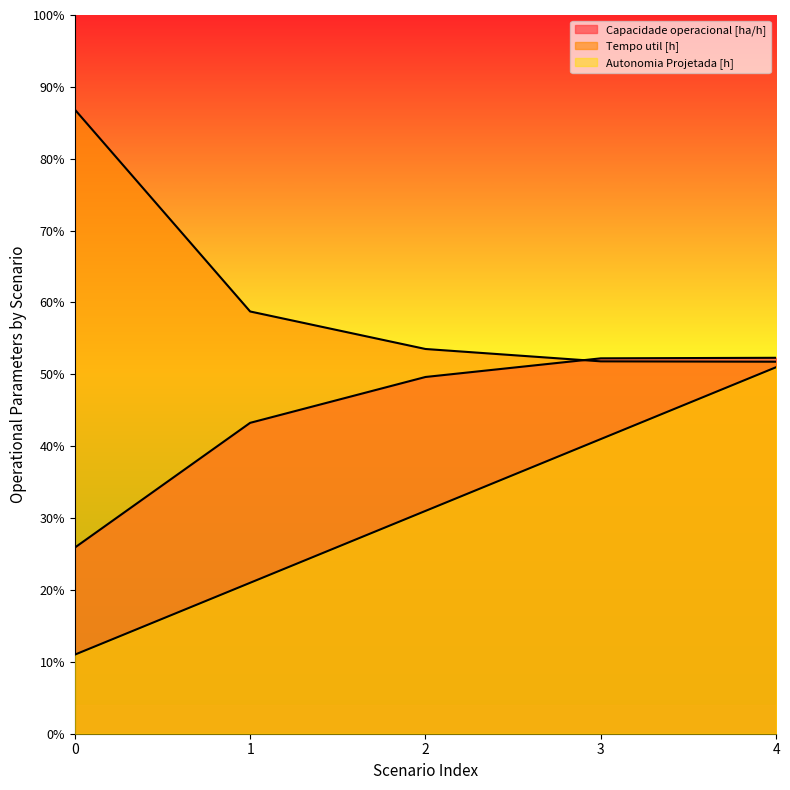

List the labels in order of Autonomia Projetada [h] value, smallest first.

0, 1, 2, 3, 4